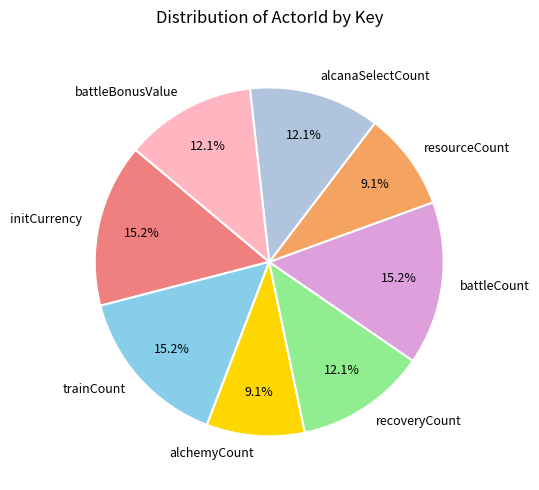

Count the number of slices in the pie.

8